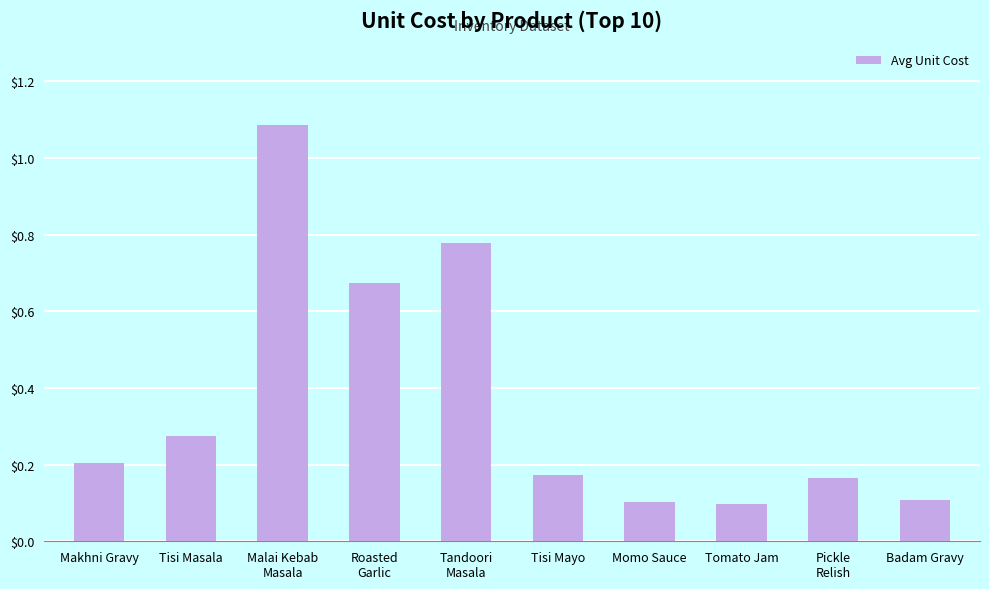

What is the average value?

0.4